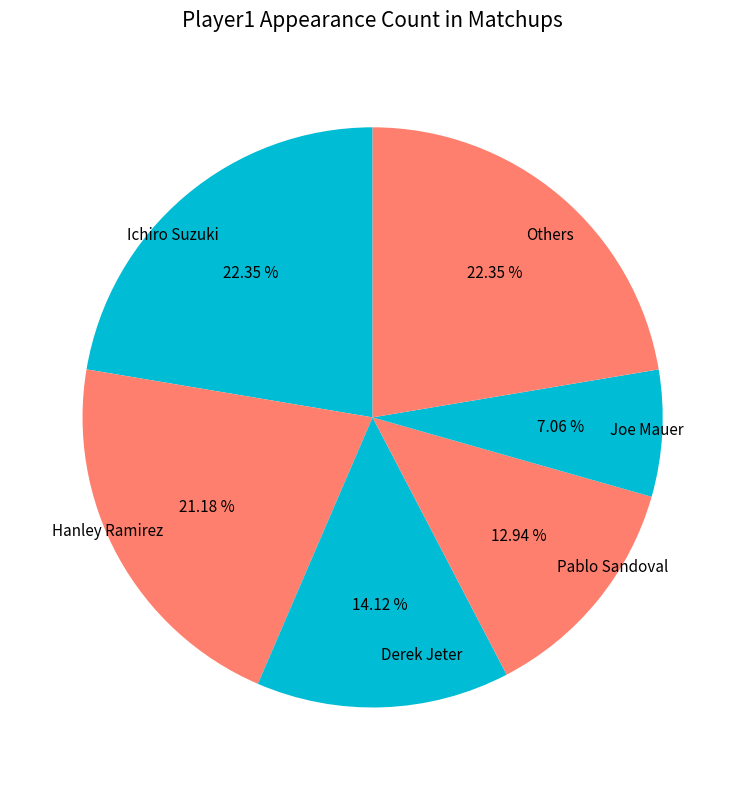

Which has a higher value, Joe Mauer or Pablo Sandoval?

Pablo Sandoval